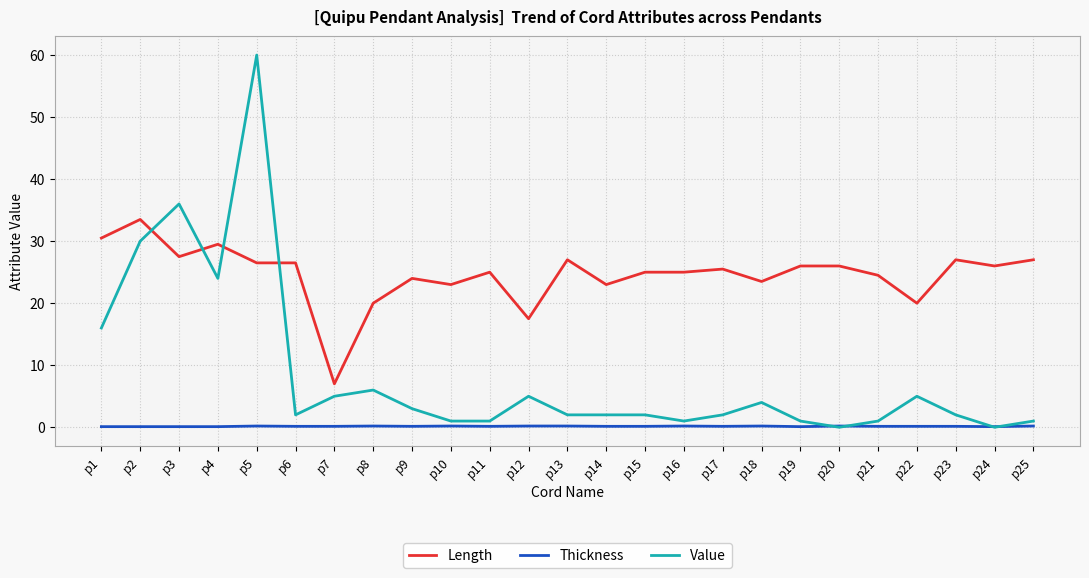

Does the chart have visible grid lines?

Yes